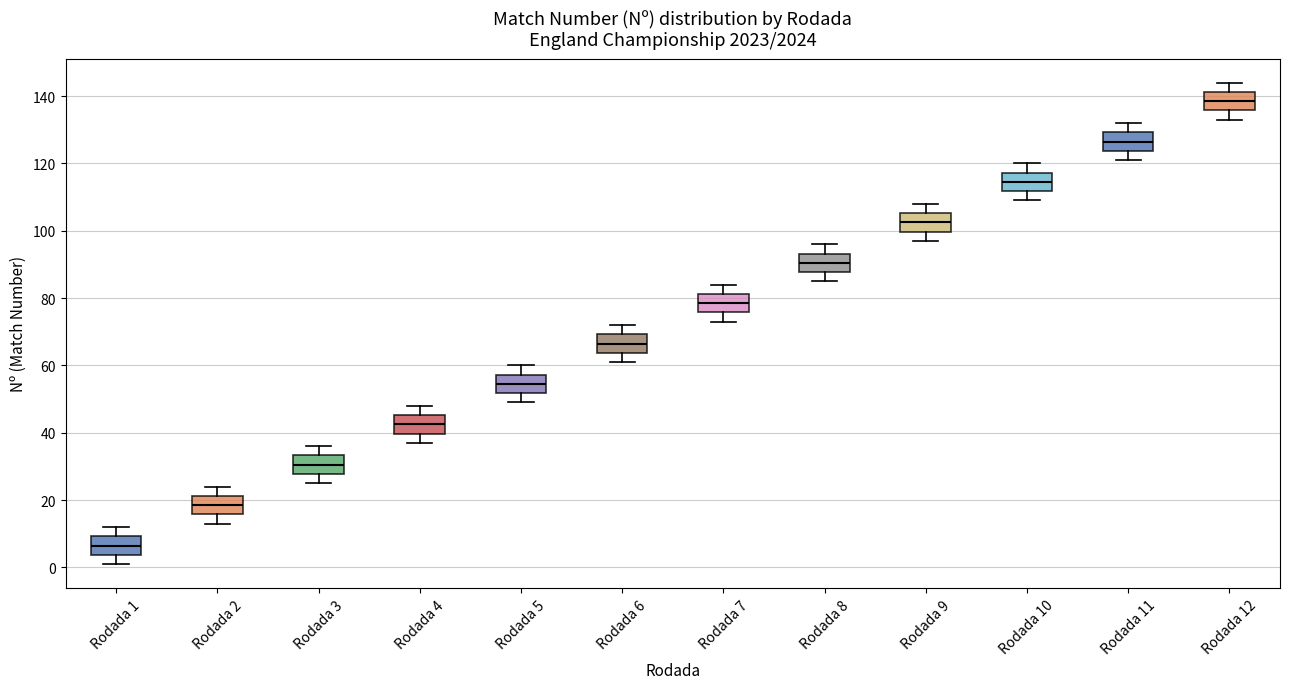

Where does the upper whisker of the box for Rodada 4 end on the y-axis? The values are not printed on the chart, so give them approximately, as read against the axis.

48